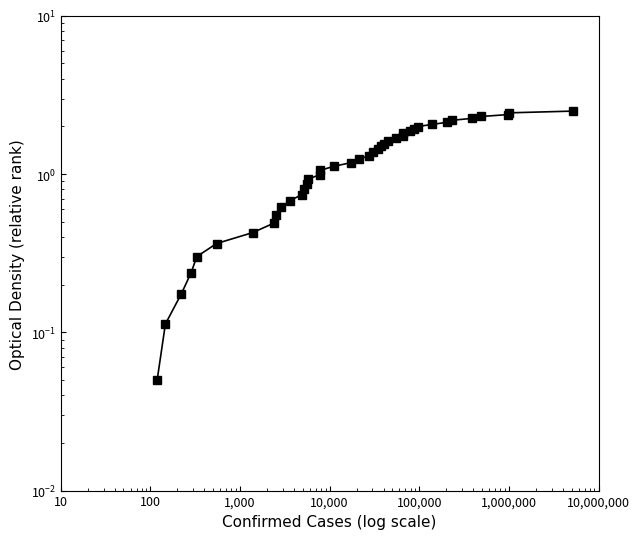

How many data points are less than 1?

16